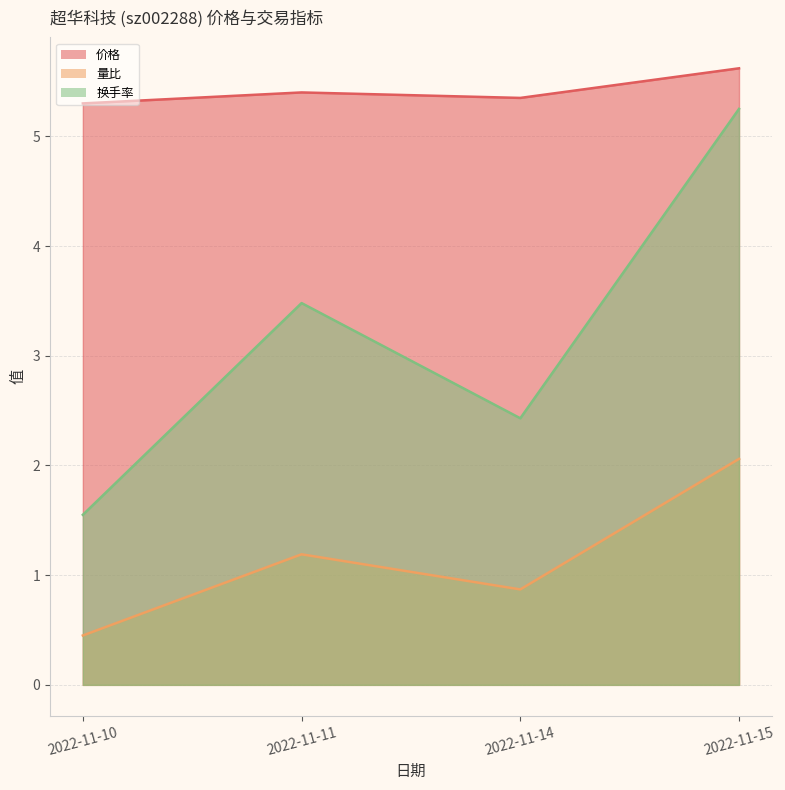

Reading left to right, what are all the values shown in this chart?

价格: 2022-11-10=5.3	2022-11-11=5.4	2022-11-14=5.3	2022-11-15=5.6
量比: 2022-11-10=0.5	2022-11-11=1.2	2022-11-14=0.9	2022-11-15=2.1
换手率: 2022-11-10=1.6	2022-11-11=3.5	2022-11-14=2.4	2022-11-15=5.2